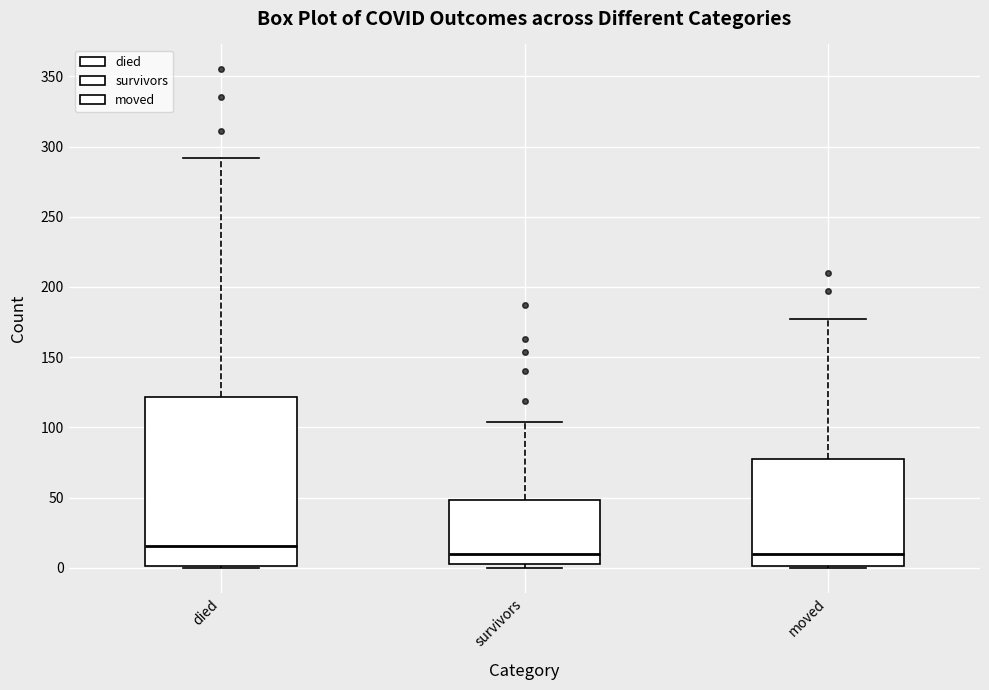

Where is the upper edge of the box for moved on the y-axis? The values are not printed on the chart, so give them approximately, as read against the axis.

80